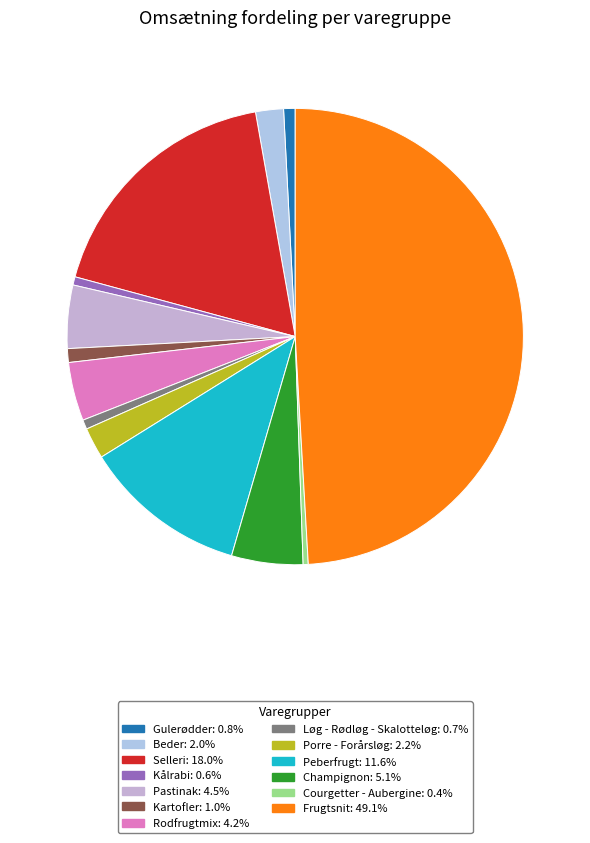

Is Beder the majority of the pie?

No